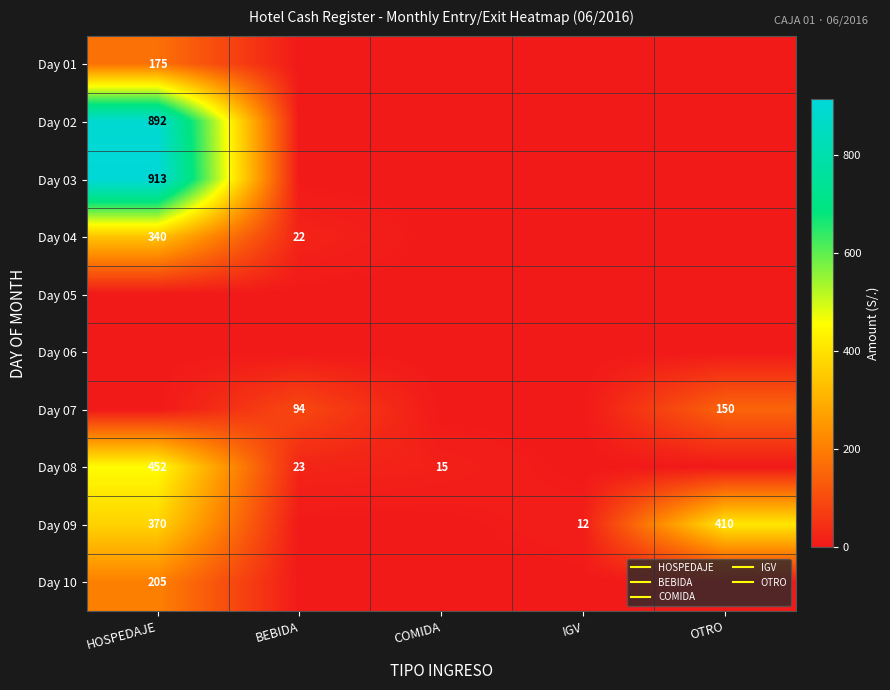

What is the difference between the highest and lowest values at IGV?

11.6